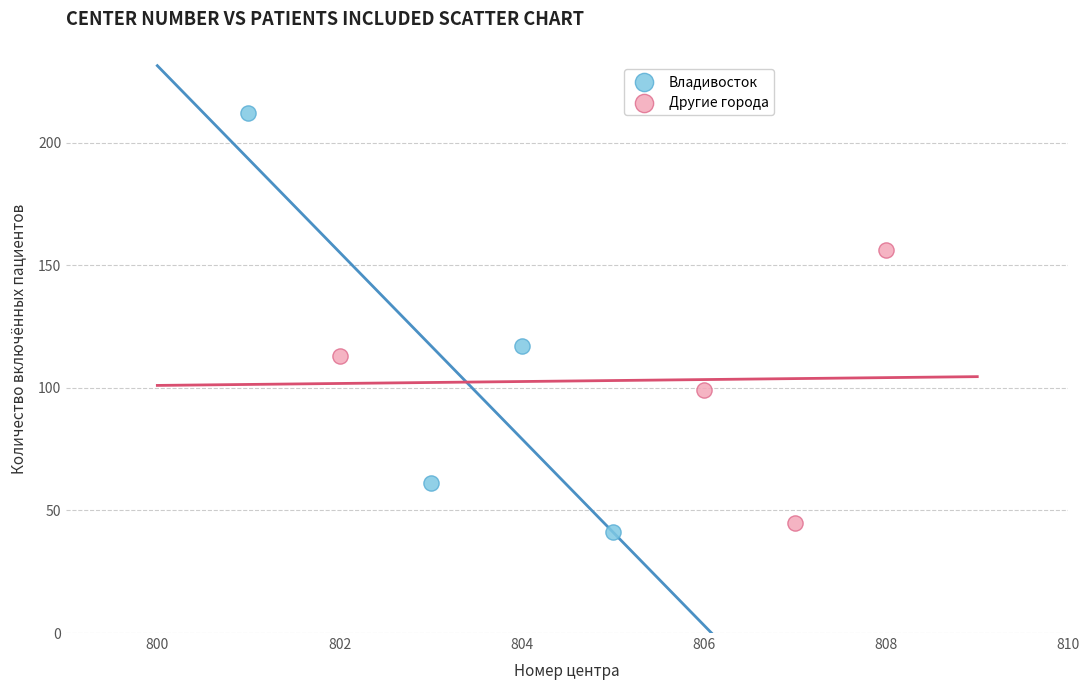

Which series contains the highest Y value?

Владивосток